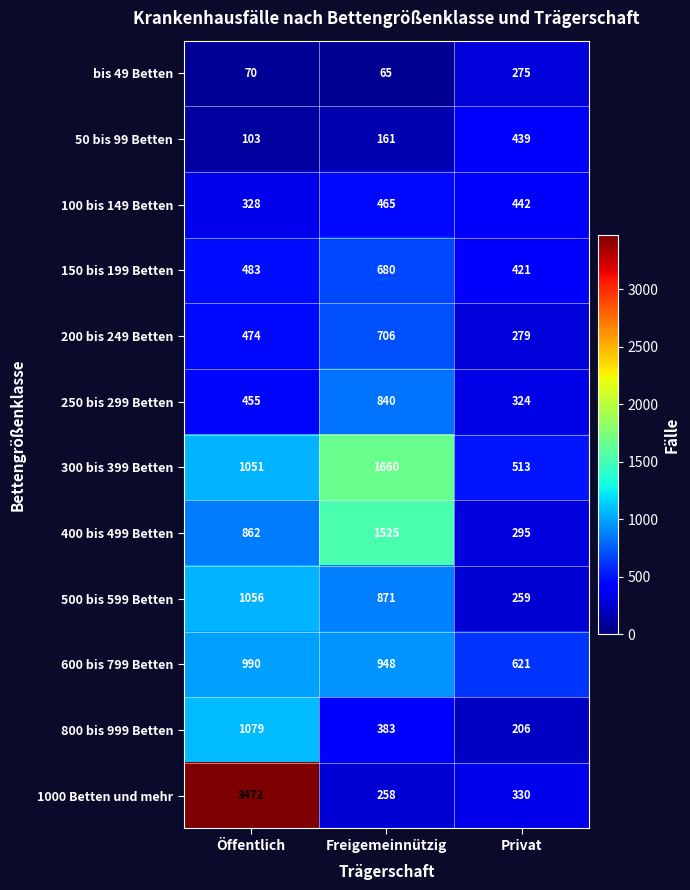

What is the lowest value of the 150 bis 199 Betten series?

421